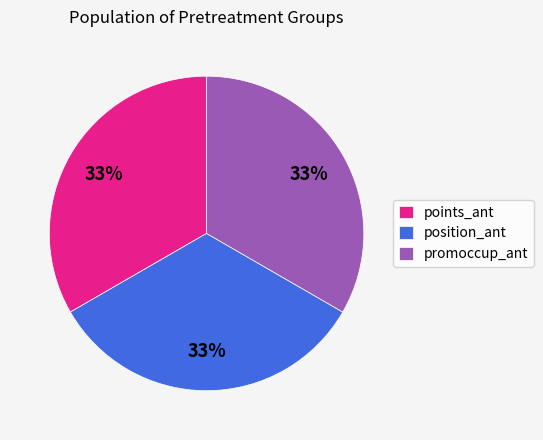

Is there any slice that represents more than half of the pie?

No